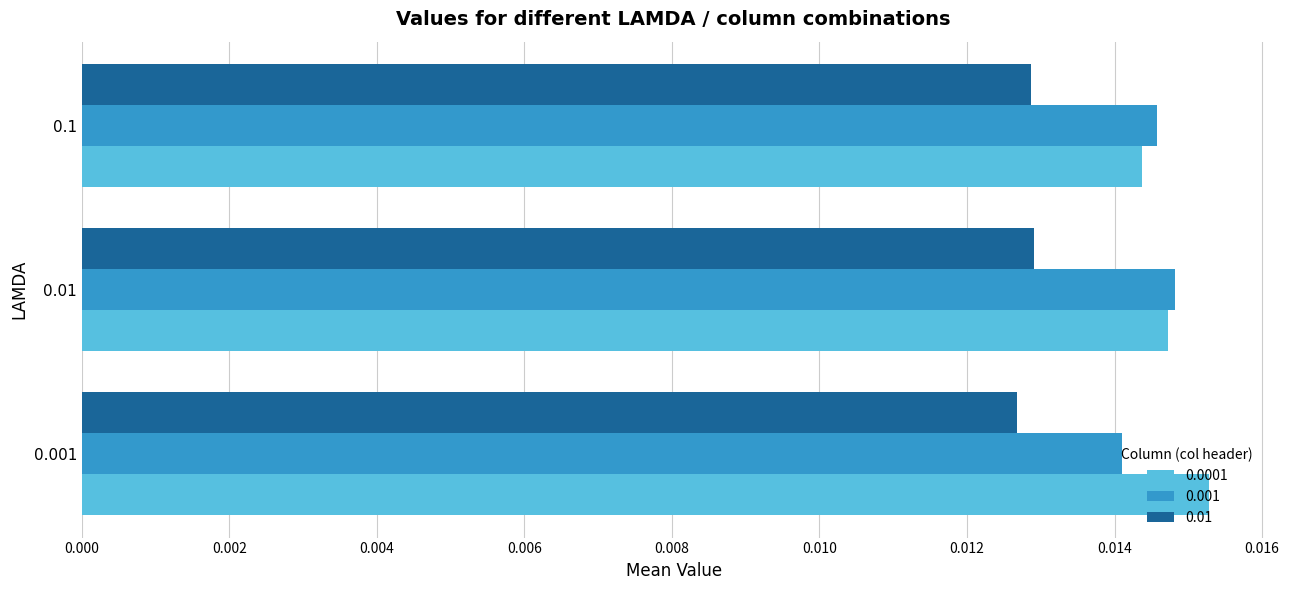

Is the value of 0.0001 at 0.01 greater than the value of 0.01 at 0.1?

Yes